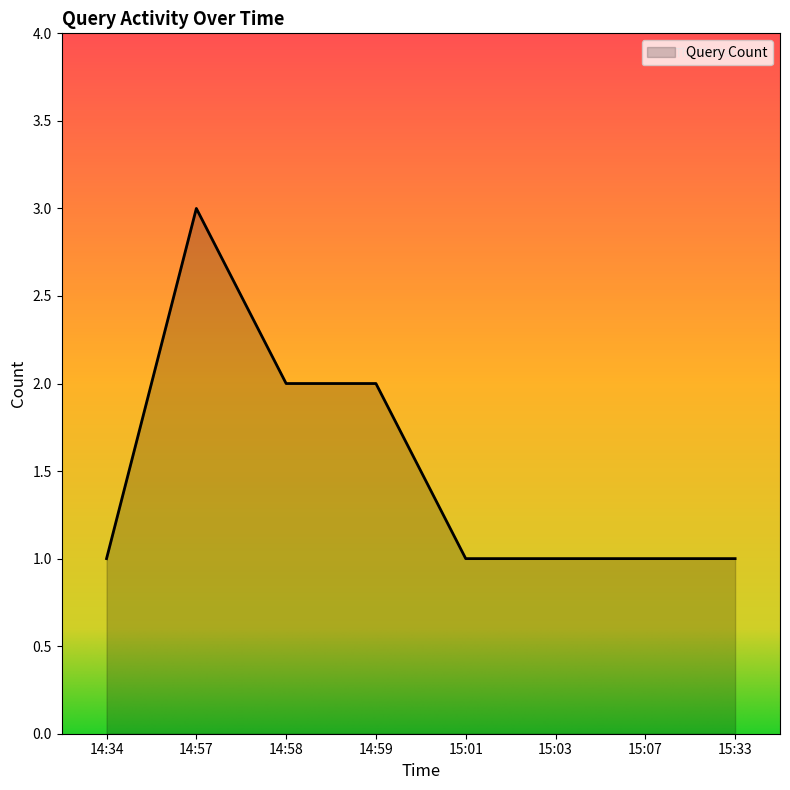

Reading right to left, transcribe all the data shown in this chart.

1	1	1	1	2	2	3	1